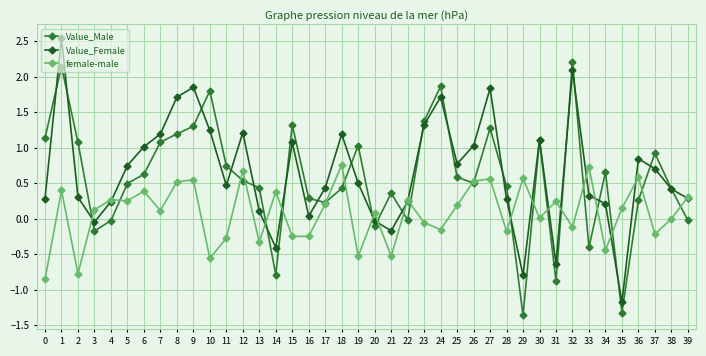

At which label does Value_Male reach its minimum?

29